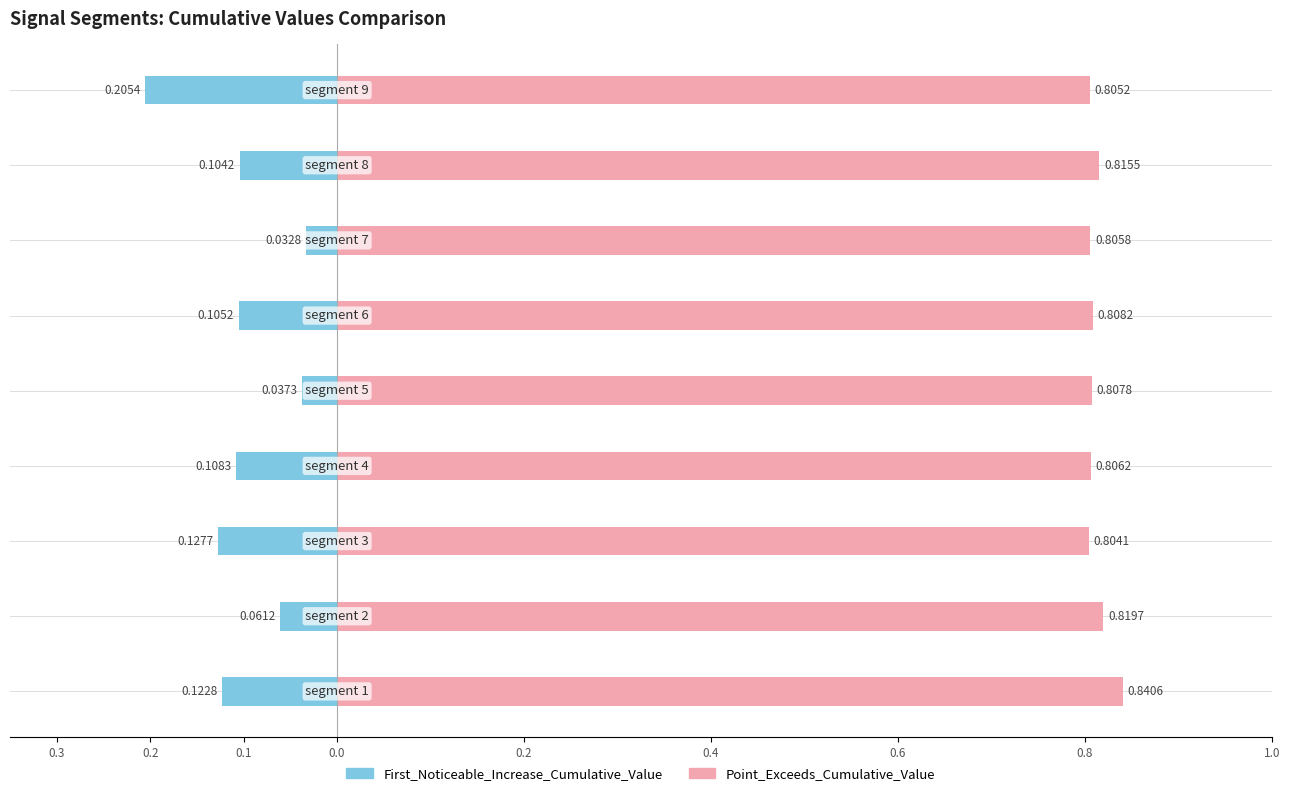

What is the average value of the First_Noticeable_Increase_Cumulative_Value series?

-0.1